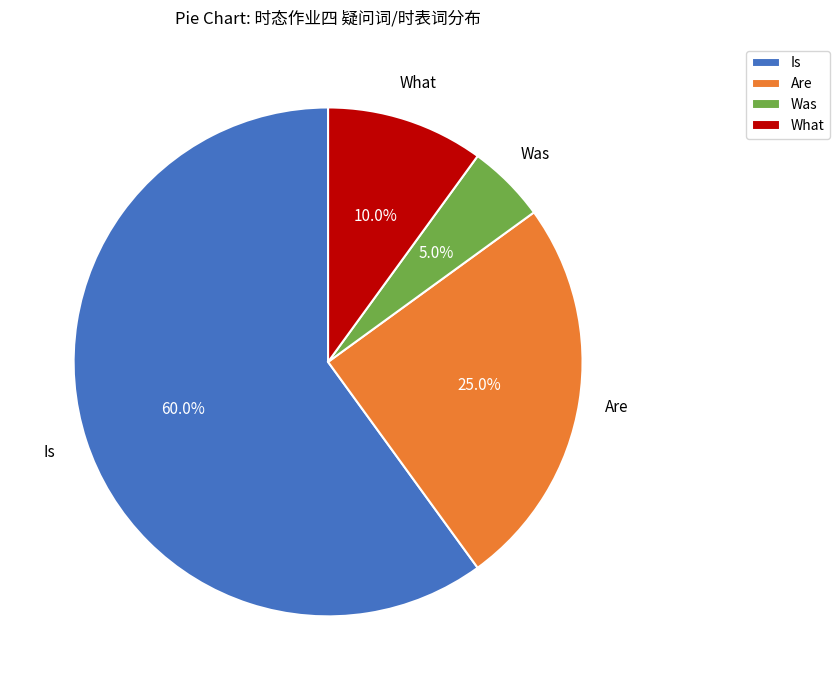

True or false: What accounts for 23% of the total.

False